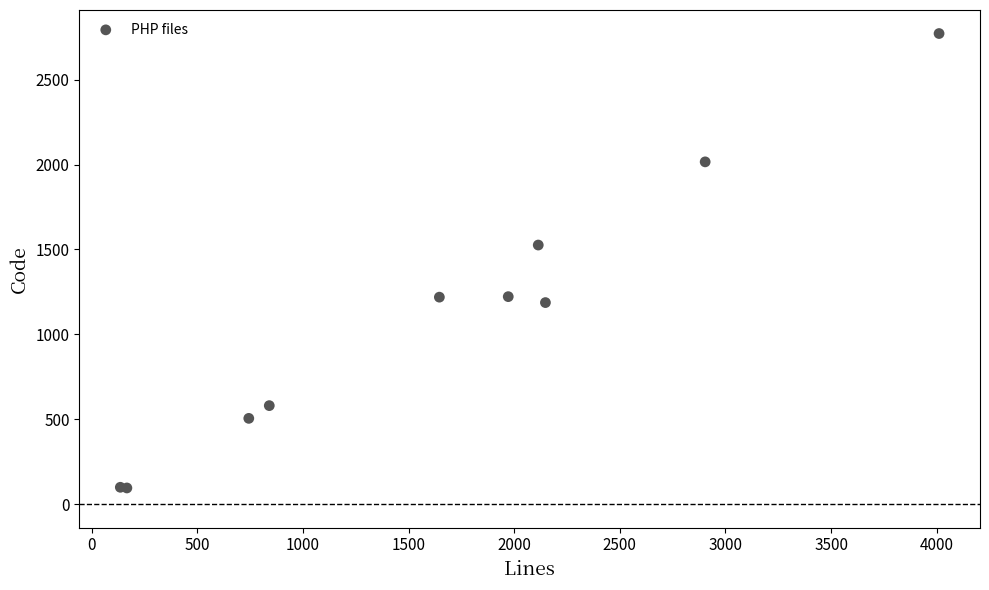

What Y value in the scatter plot is closest to 1433?

1526